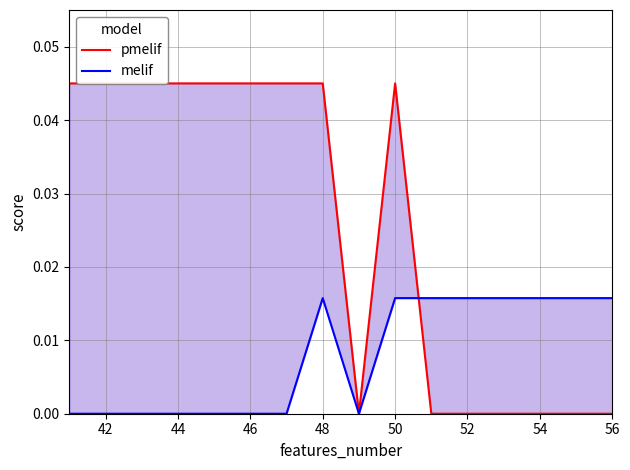

Which series ends up on top after the final intersection of pmelif and melif?

melif